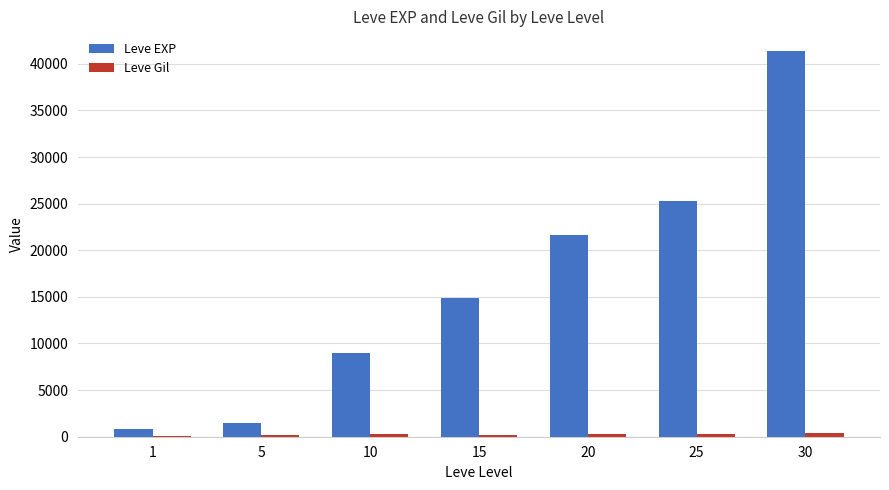

What is the difference between the Leve Gil values at 15 and 30?

206